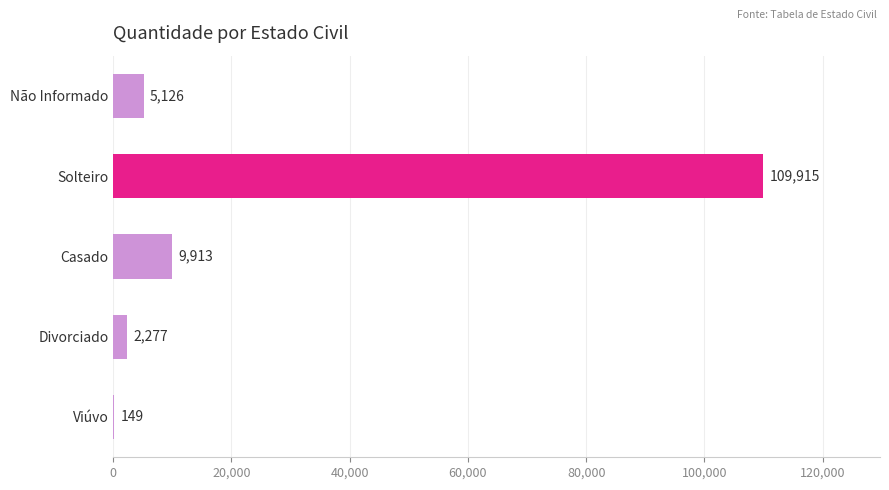

What is the ratio of the value at Divorciado to the value at Viúvo?

15.3